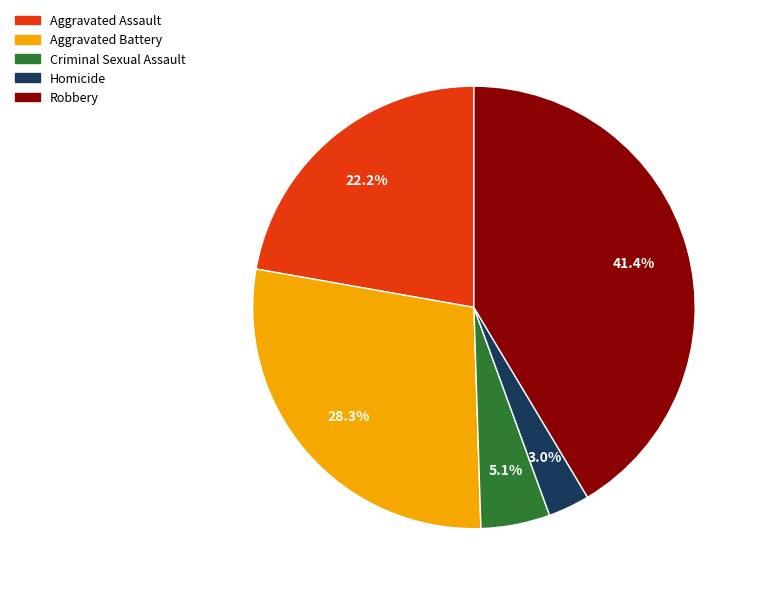

Which slice is the largest?

Robbery